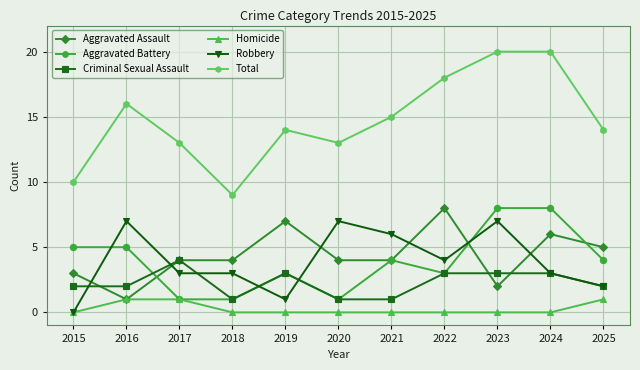

What is the maximum value for Total?

20